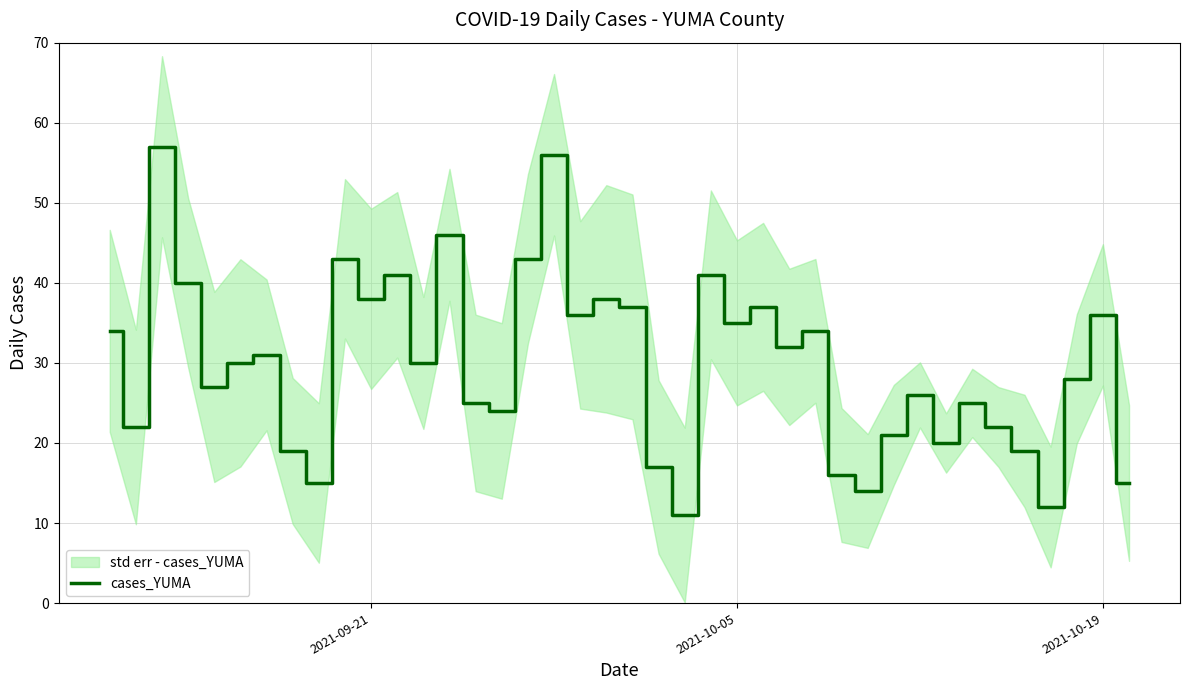

The value of cases_YUMA at 2021-09-21 is 38. True or false?

True